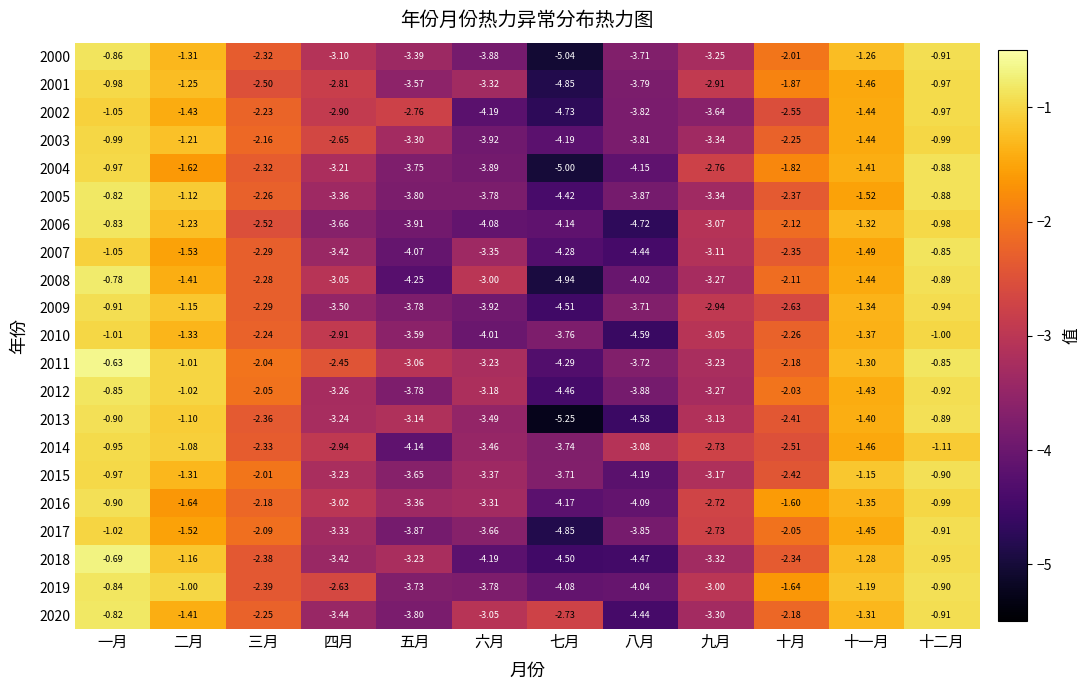

List the labels in order of 2000 value, smallest first.

七月, 六月, 八月, 五月, 九月, 四月, 三月, 十月, 二月, 十一月, 十二月, 一月